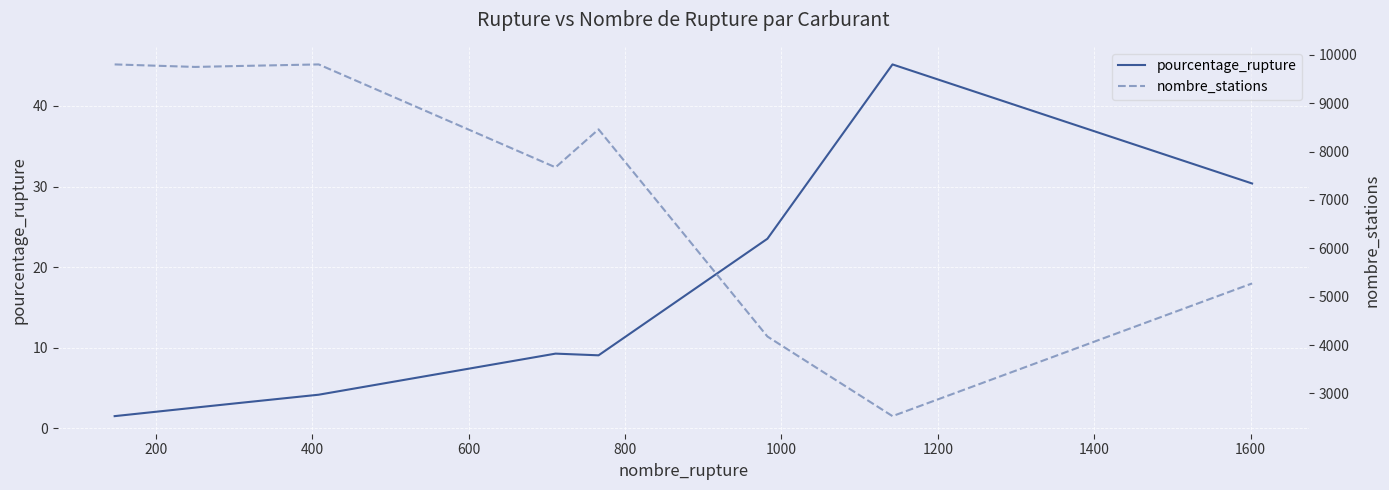

What is the minimum value for pourcentage_rupture?

1.5